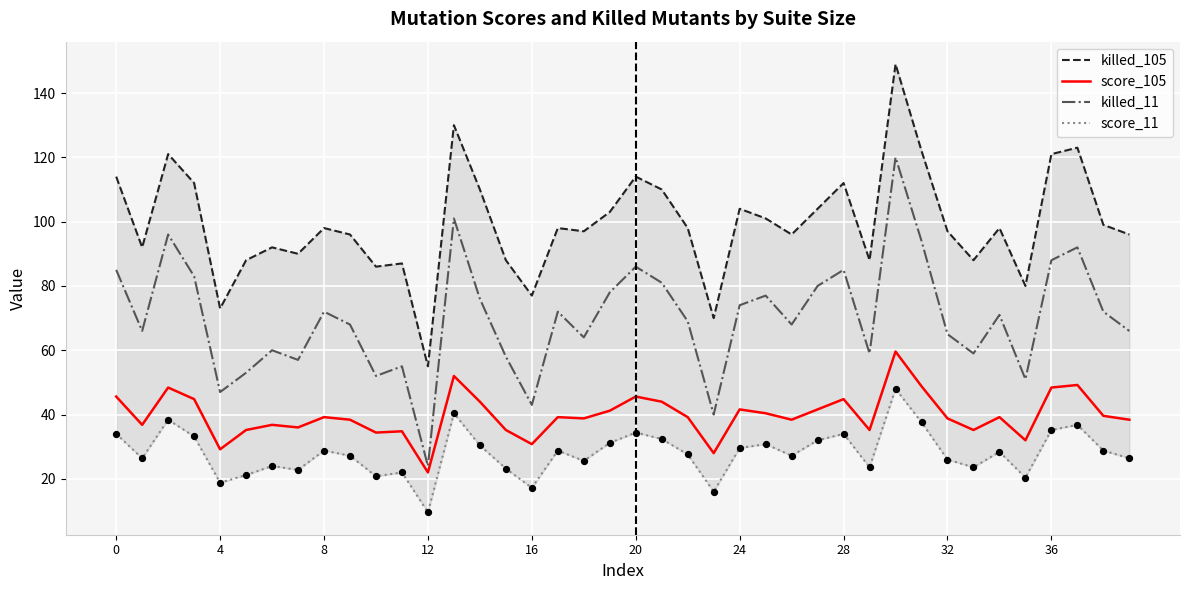

What is the total value across all series at 33?

205.8